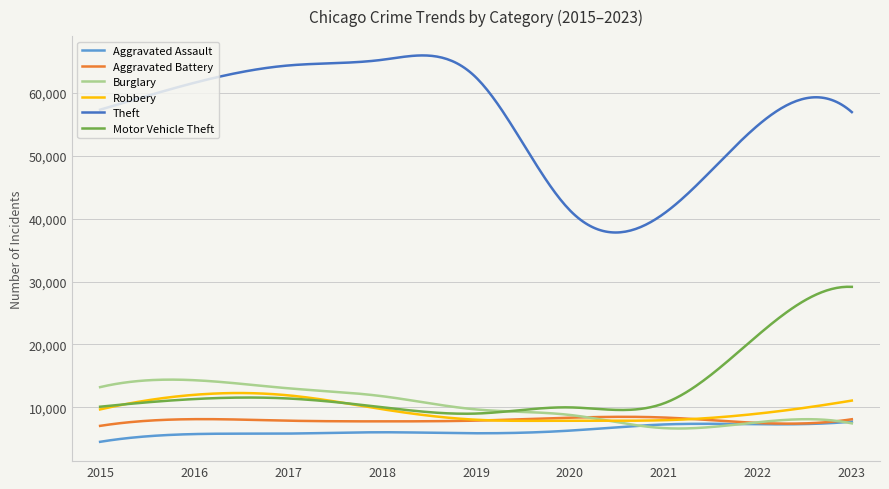

What is the difference between the second highest and second lowest values in the Aggravated Battery series?

1380.1